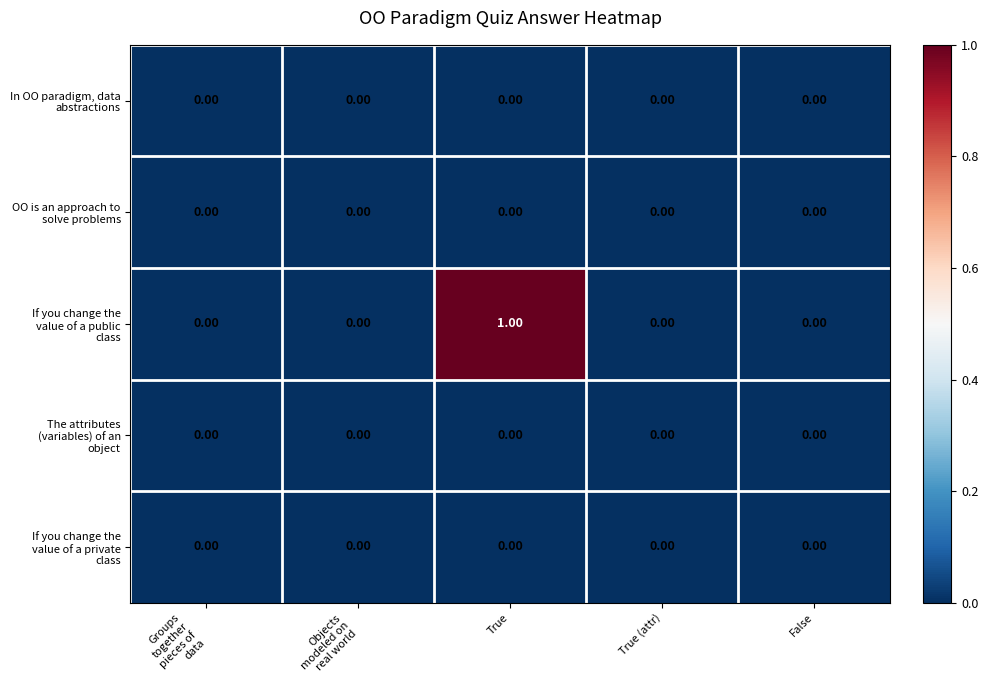

At which category is the sum across all series the highest?

True